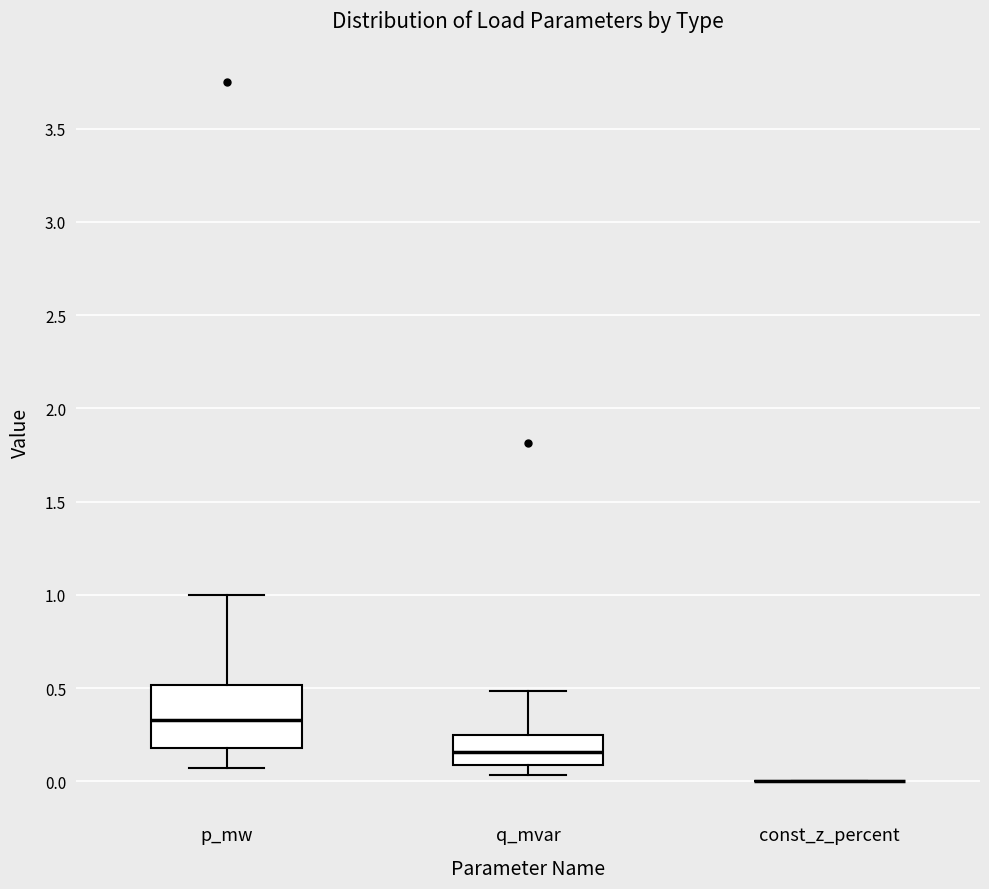

Reading left to right, read every box against the y-axis: the position of its median line, the range the box covers, and the ends of its whiskers. The values are not printed on the chart, so give them approximately, as read against the axis.

p_mw: median 0.35, box 0.20 to 0.50, whiskers 0.05 to 1.00
q_mvar: median 0.15, box 0.10 to 0.25, whiskers 0.05 to 0.50
const_z_percent: box collapsed to a line at 0.00, whiskers 0.00 to 0.00